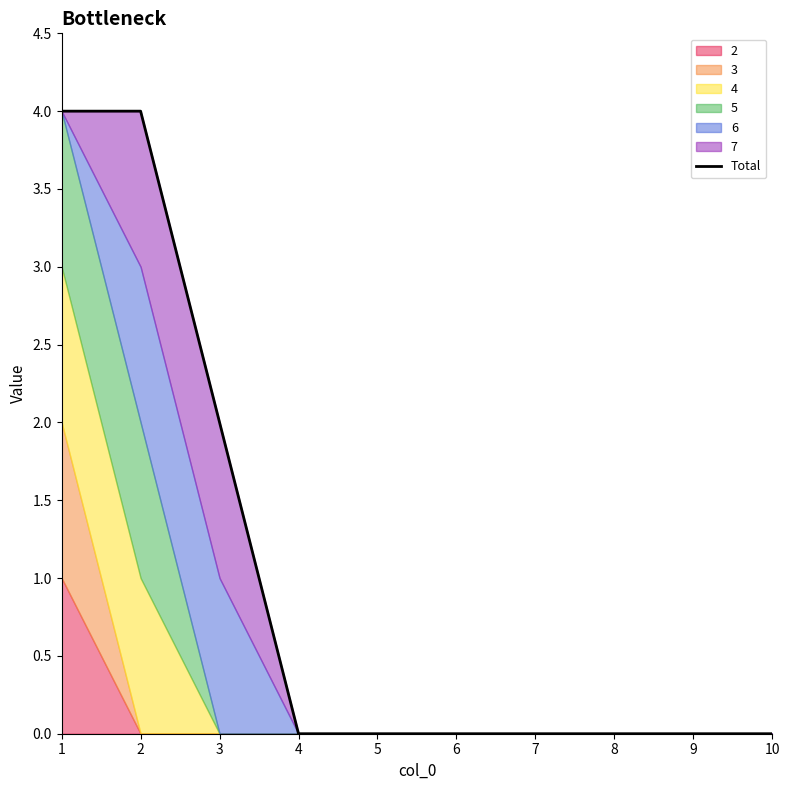

Does the chart display data point markers on the line(s)?

No